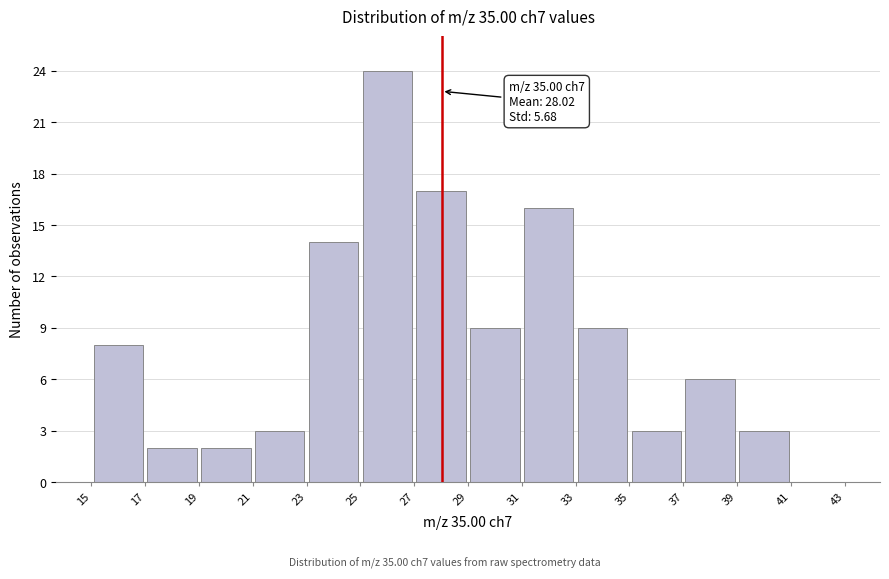

Over which range of the x-axis is the bar tallest?

25 to 27